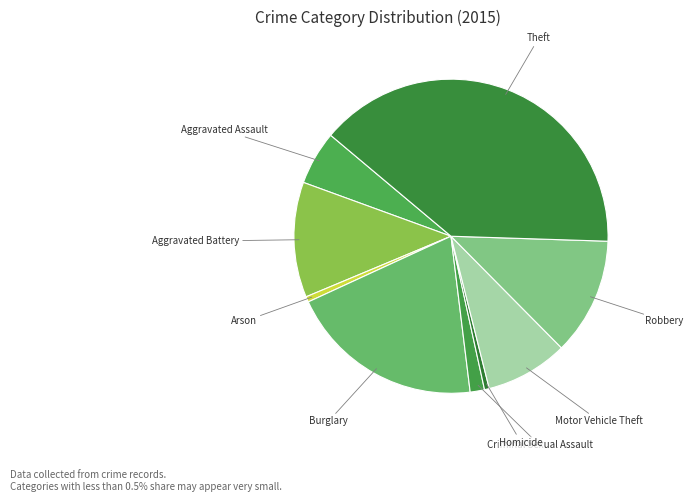

What is the largest slice in the pie chart?

Theft